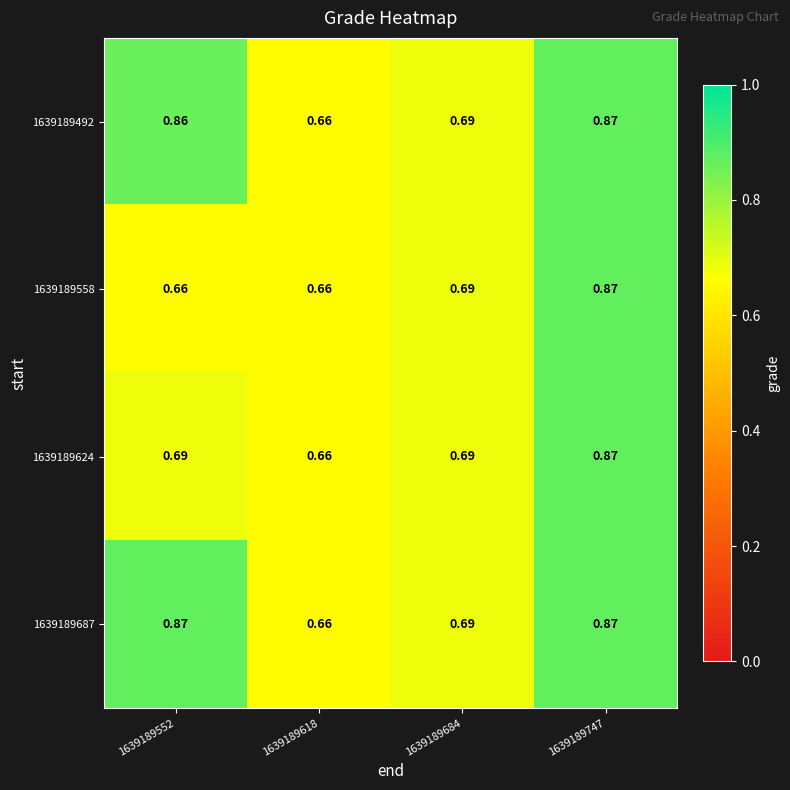

Is the value of 1639189558 at 1639189618 greater than the value of 1639189687 at 1639189747?

No